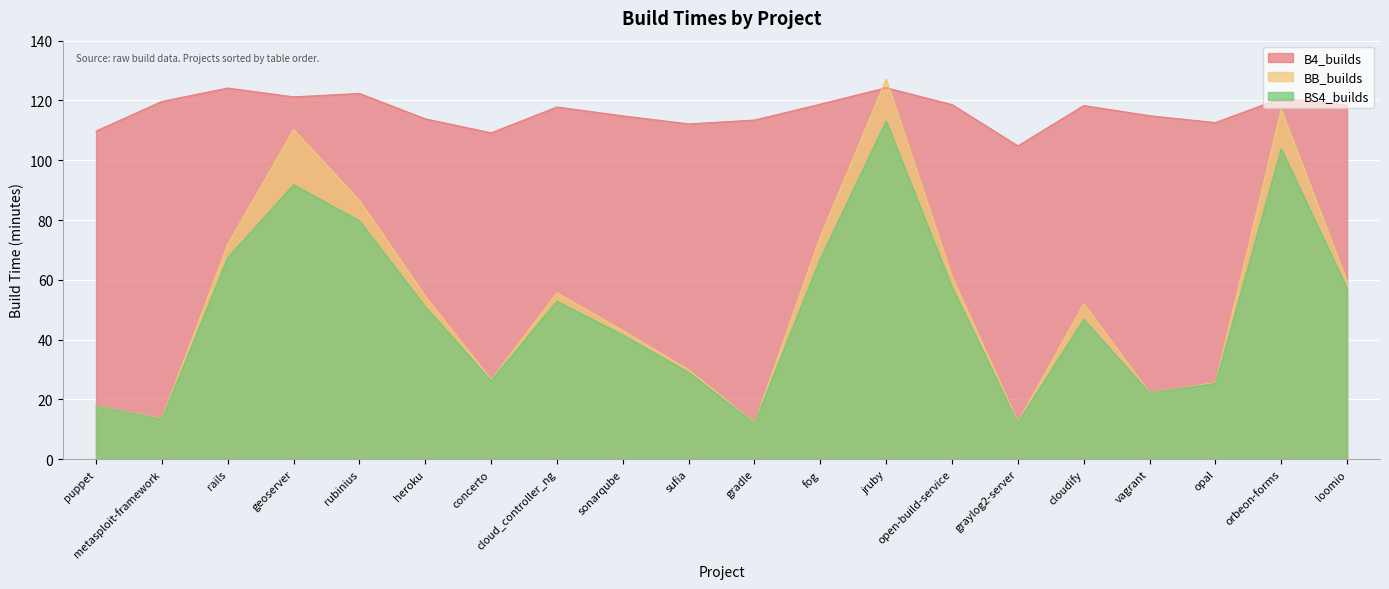

What is the spread (max minus min) of values at gradle?

101.3